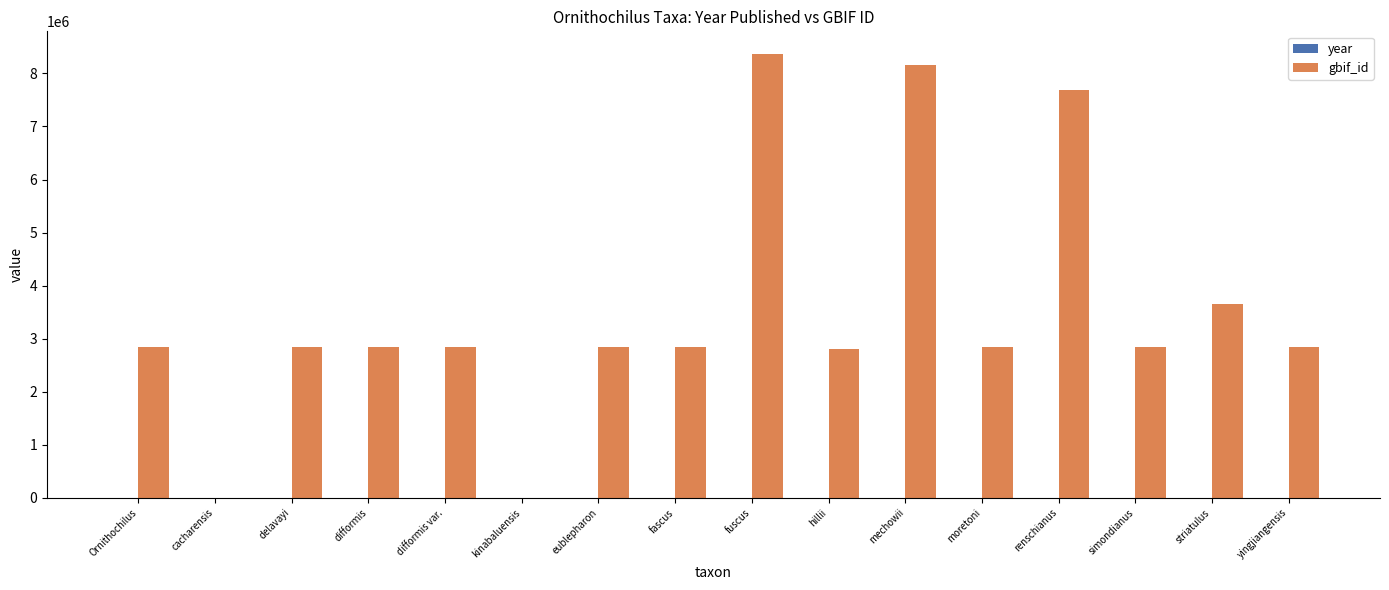

Which series changed the most between Ornithochilus and striatulus?

gbif_id